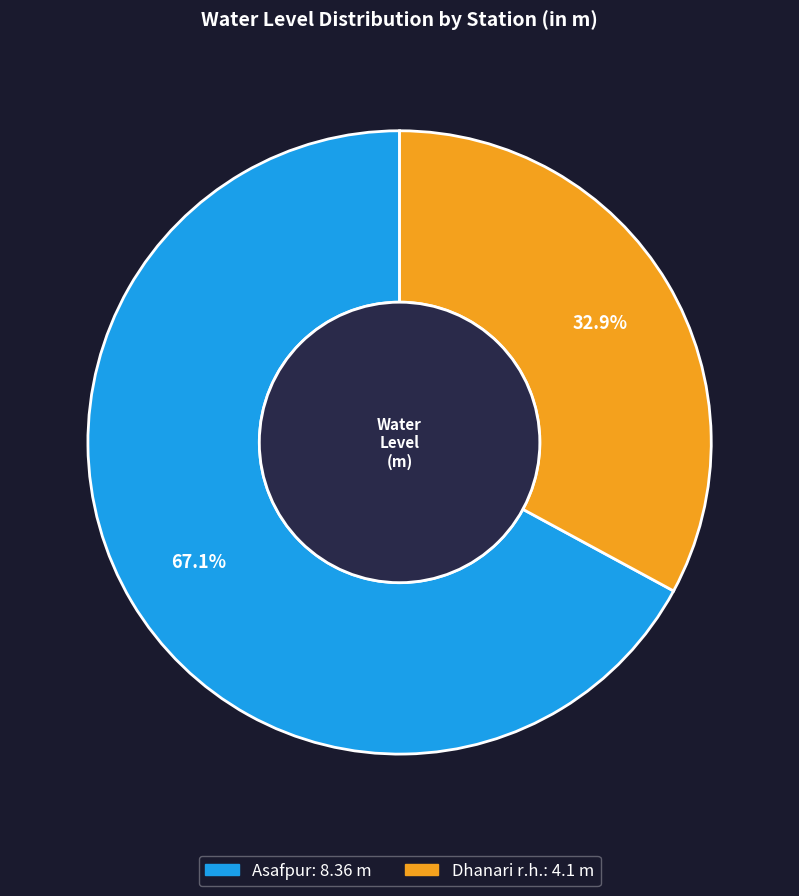

To the nearest percent, what percentage of the pie is Dhanari r.h.?

33%